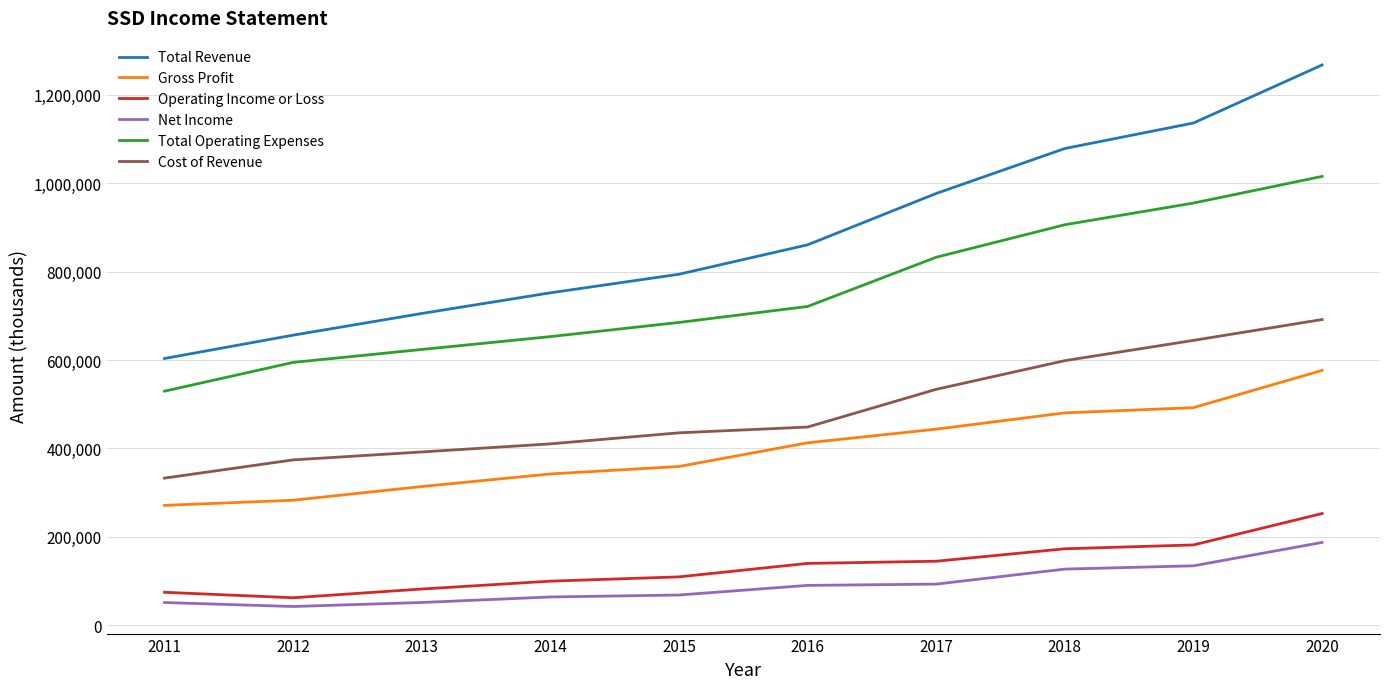

Is it true that Cost of Revenue equals 691600 at 2020?

True